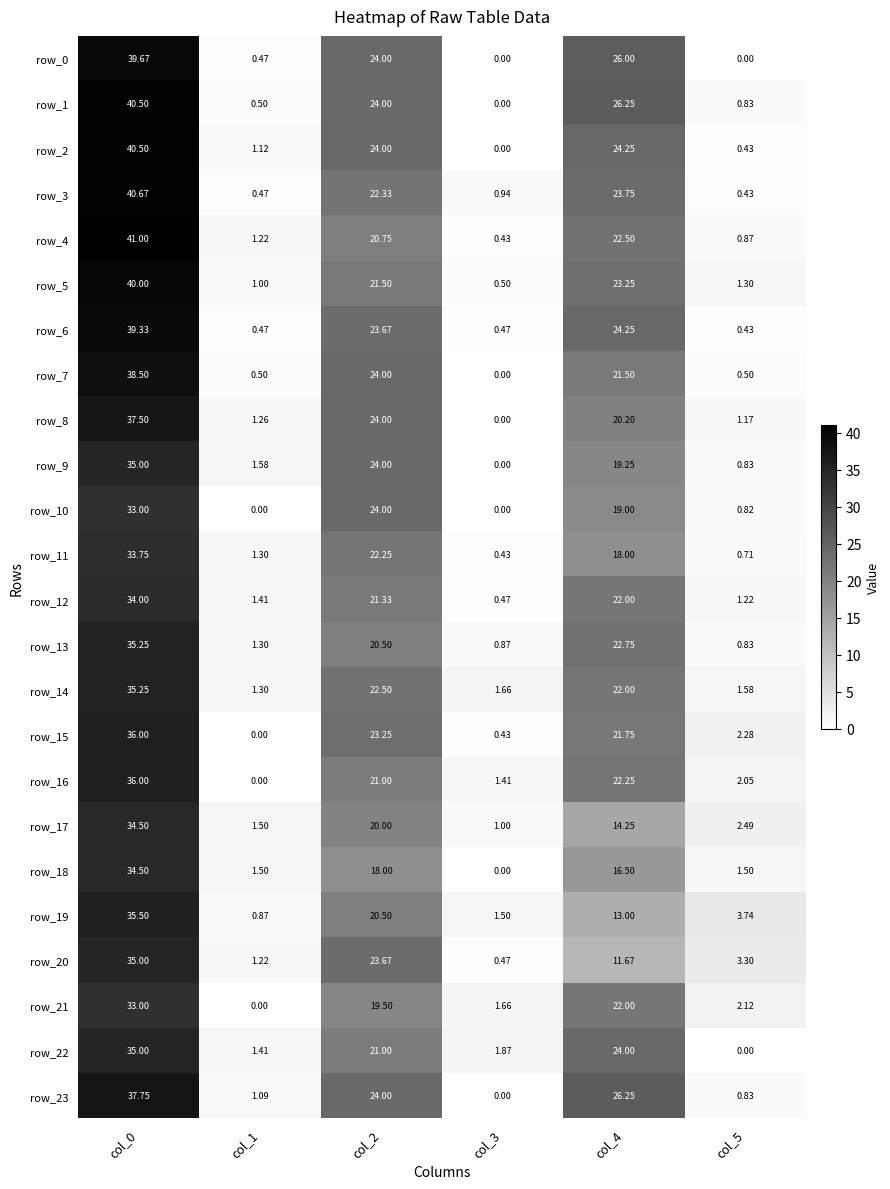

Is the value of row_21 at col_4 greater than the value of row_3 at col_3?

Yes